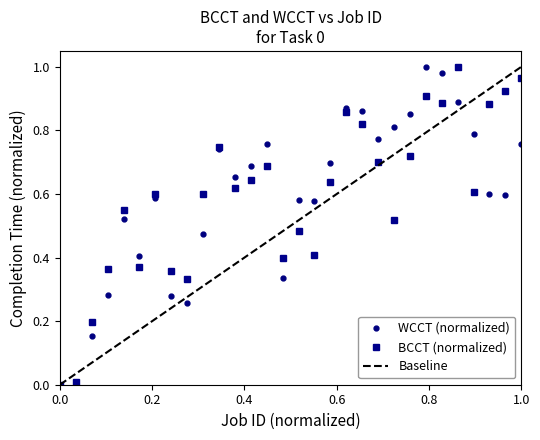

List the series in order of their peak value, lowest first.

BCCT, WCCT